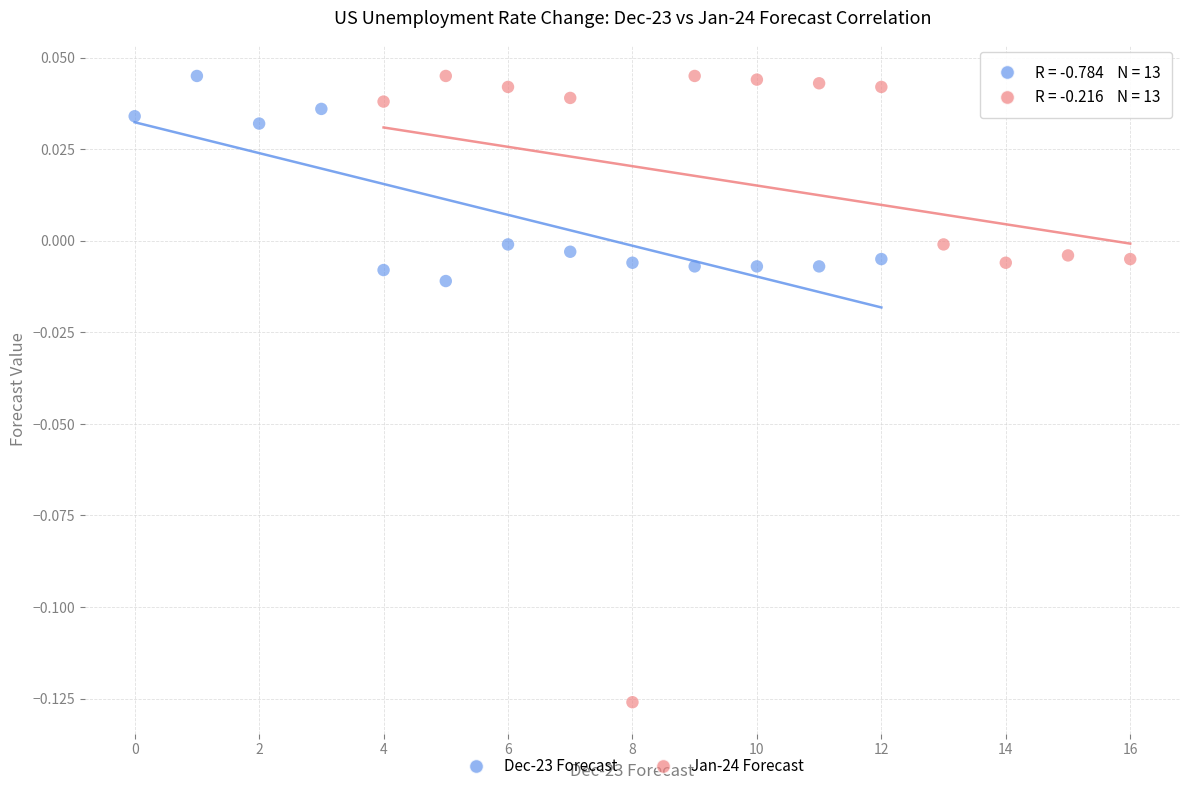

What are all the series names shown in the legend?

Dec-23 Forecast, Jan-24 Forecast